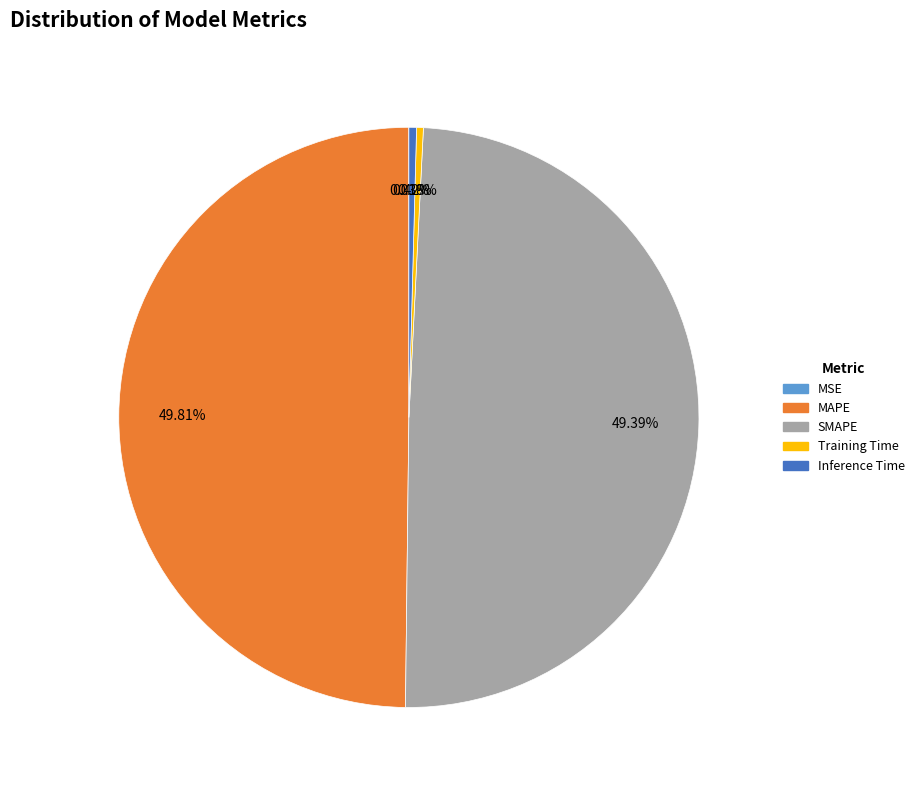

Does SMAPE represent more than half of the total?

No